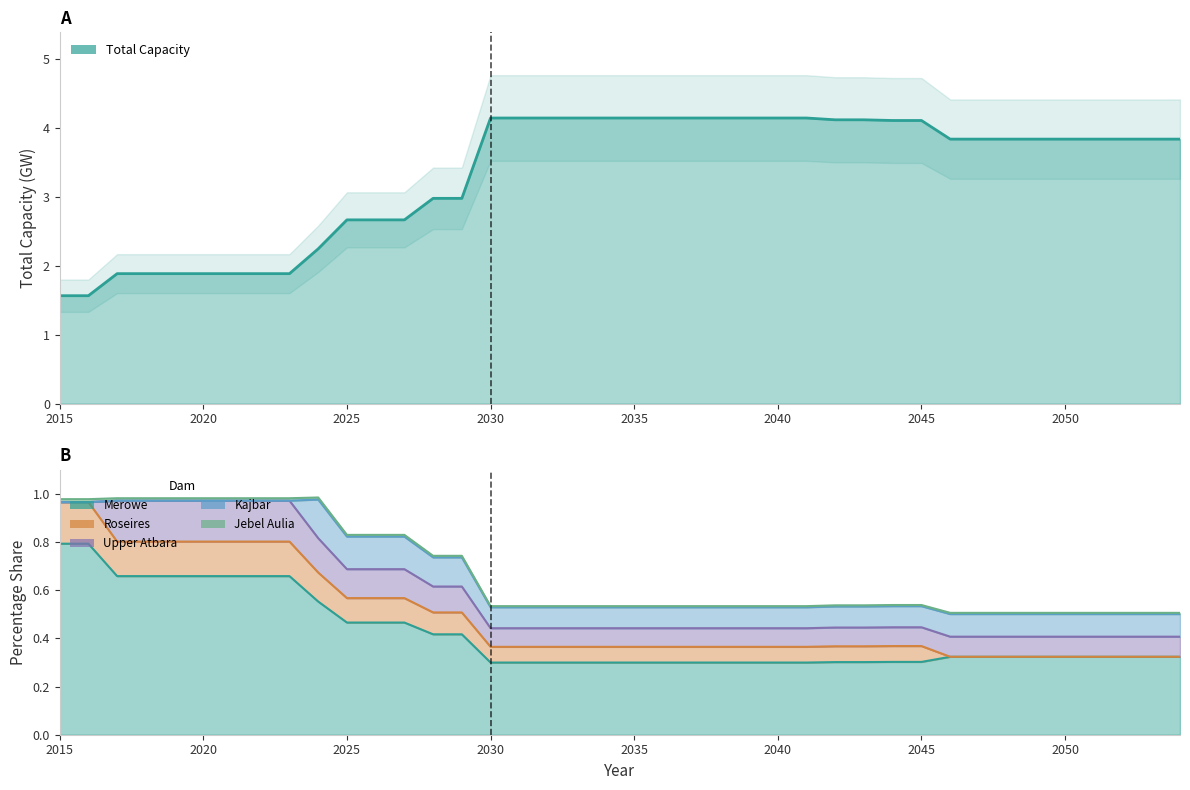

True or false: Merowe - Percentage and Jebel Aulia - Percentage cross at least once.

False